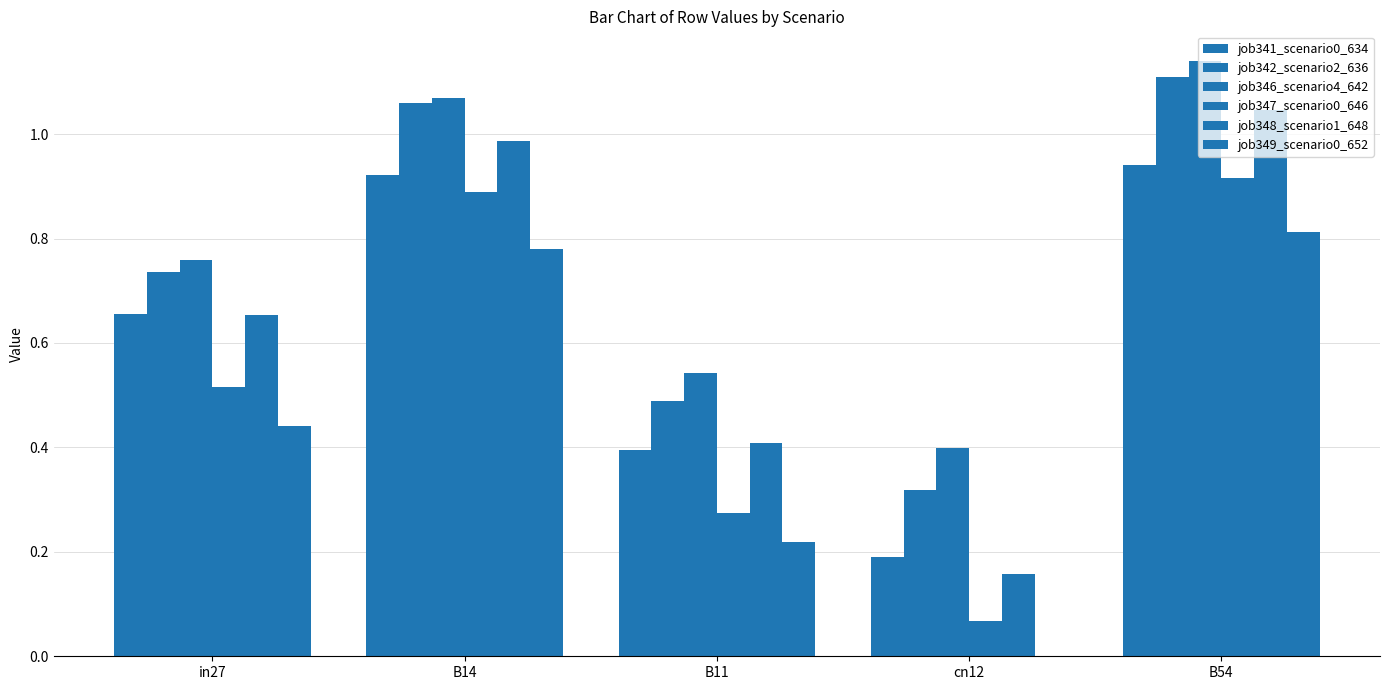

Count the number of data series in this chart.

6